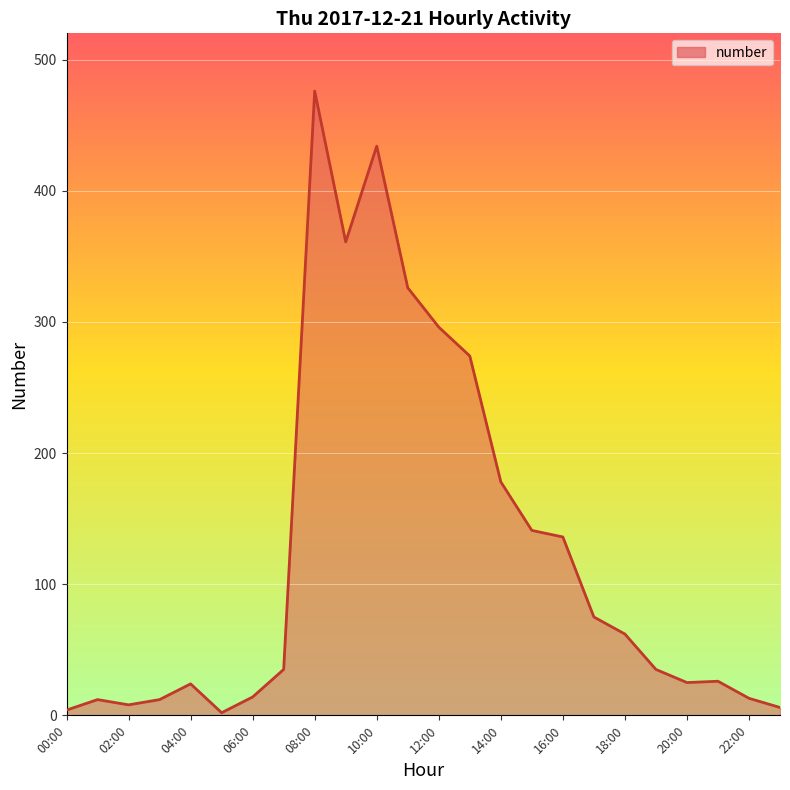

What is the greatest value displayed?

476